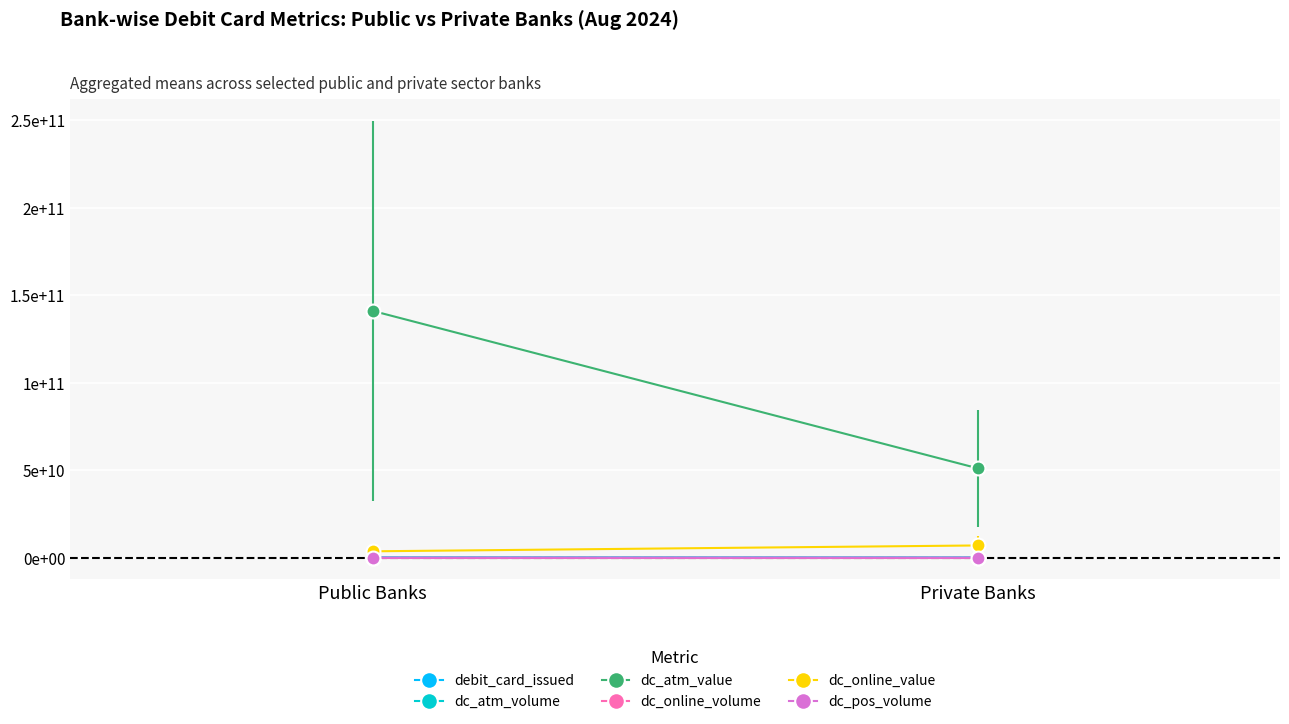

How many data points in debit_card_issued are less than 52134805?

1